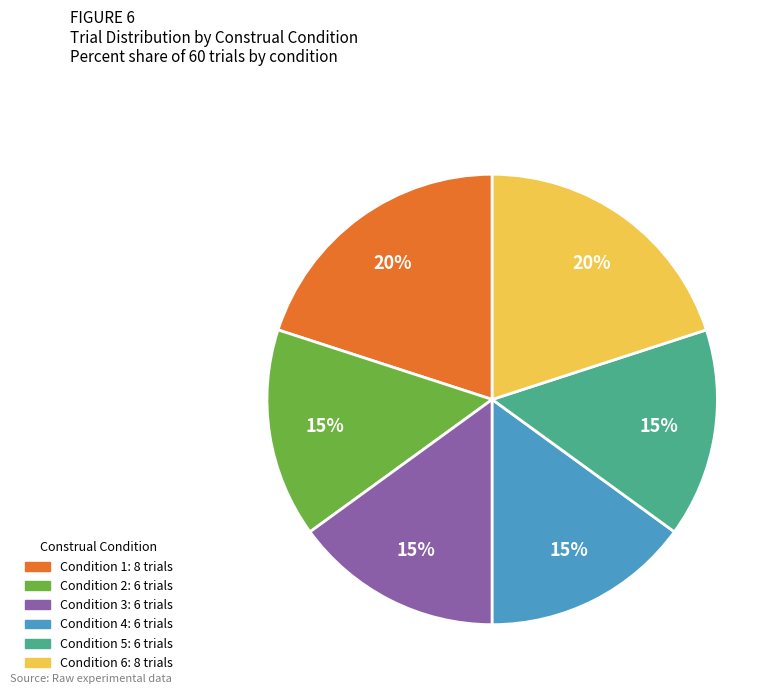

To the nearest percent, what is the average slice percentage?

17%